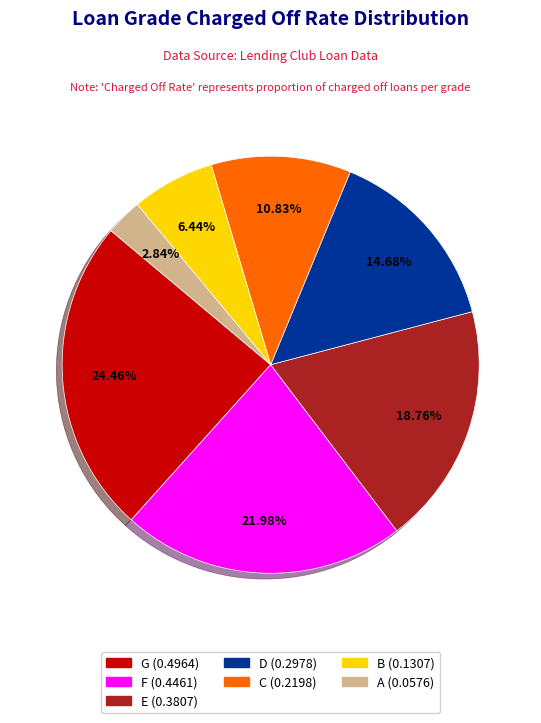

Rank the categories by value from lowest to highest.

A, B, C, D, E, F, G